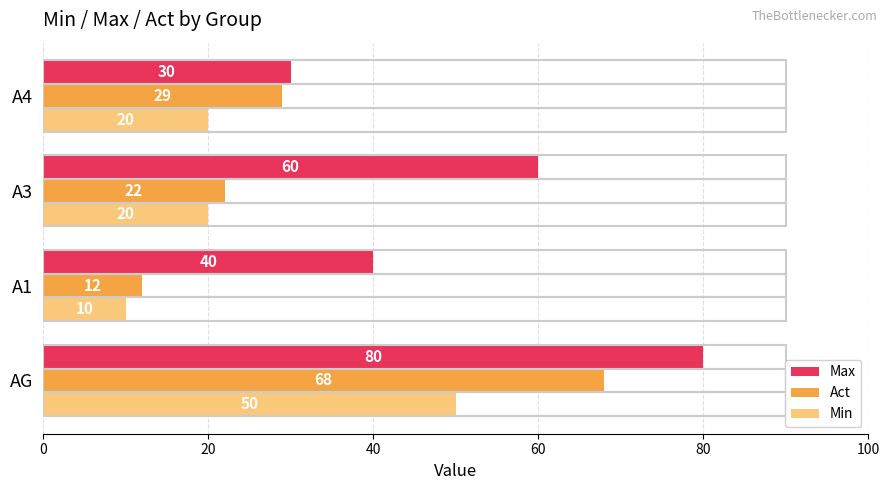

Where is Act nearest to the value 40?

A4